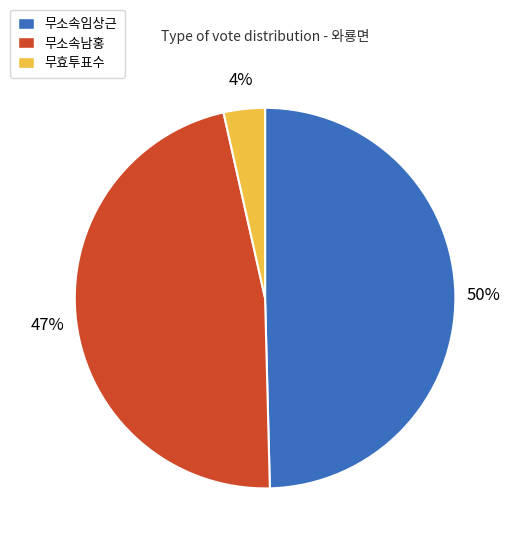

Is there any slice that represents more than half of the pie?

No